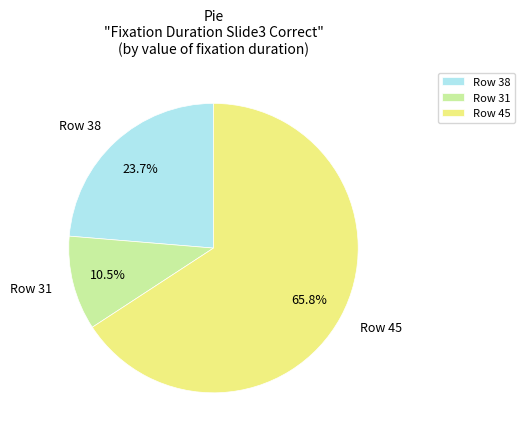

Between Row 45 and Row 31, which is larger?

Row 45